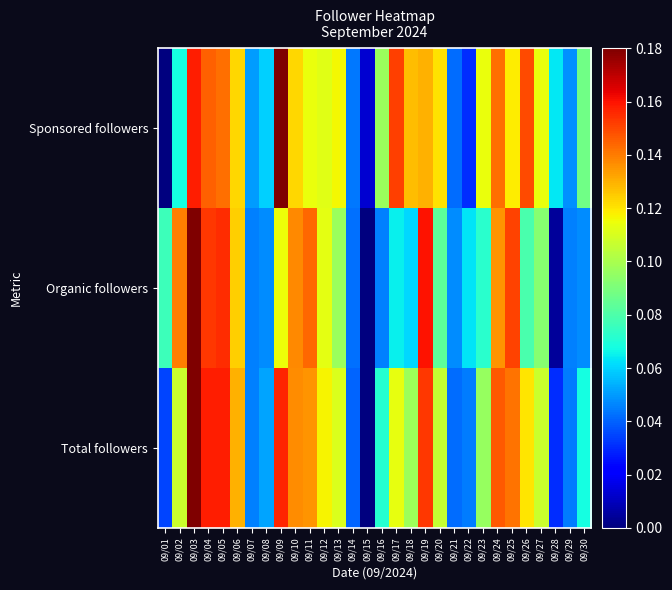

Between 09/06 and 09/26, which is larger?

09/26